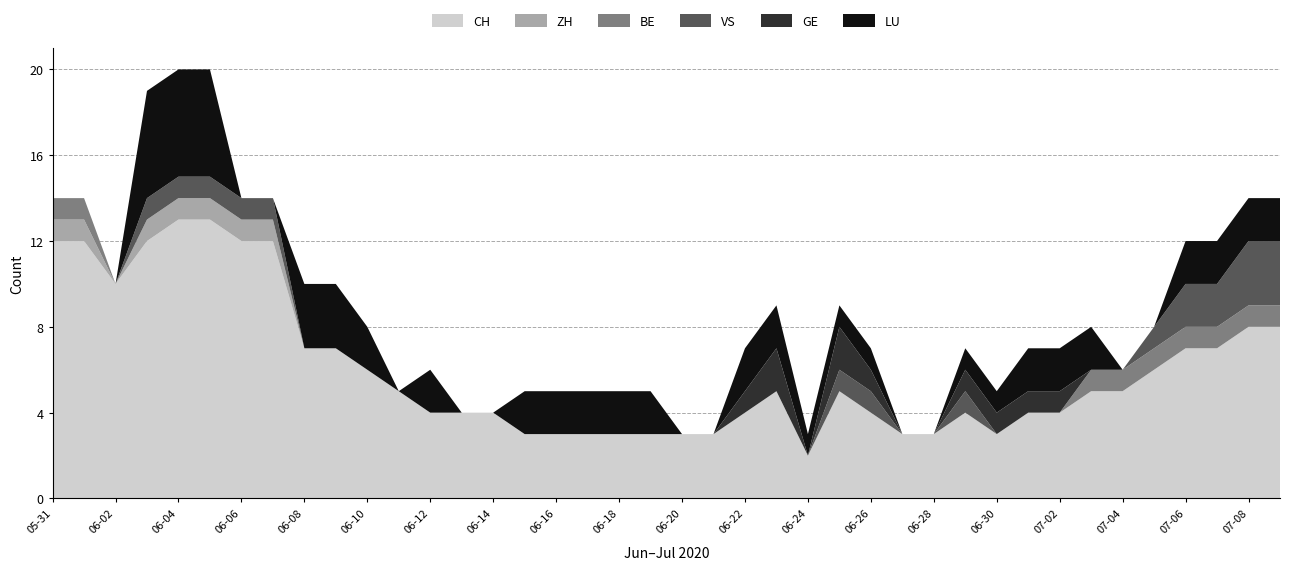

Reading left to right, list all the values displayed in this chart.

CH: 12	12	10	12	13	13	12	12	7	7	6	5	4	4	4	3	3	3	3	3	3	3	4	5	2	5	4	3	3	4	3	4	4	5	5	6	7	7	8	8
ZH: 1	1	0	1	1	1	1	1	0	0	0	0	0	0	0	0	0	0	0	0	0	0	0	0	0	0	0	0	0	0	0	0	0	0	0	0	0	0	0	0
BE: 1	1	0	0	0	0	0	0	0	0	0	0	0	0	0	0	0	0	0	0	0	0	0	0	0	0	0	0	0	0	0	0	0	1	1	1	1	1	1	1
VS: 0	0	0	1	1	1	1	1	0	0	0	0	0	0	0	0	0	0	0	0	0	0	0	0	0	1	1	0	0	1	0	0	0	0	0	1	2	2	3	3
GE: 0	0	0	0	0	0	0	0	0	0	0	0	0	0	0	0	0	0	0	0	0	0	1	2	0	2	1	0	0	1	1	1	1	0	0	0	0	0	0	0
LU: 0	0	0	5	5	5	0	0	3	3	2	0	2	0	0	2	2	2	2	2	0	0	2	2	1	1	1	0	0	1	1	2	2	2	0	0	2	2	2	2